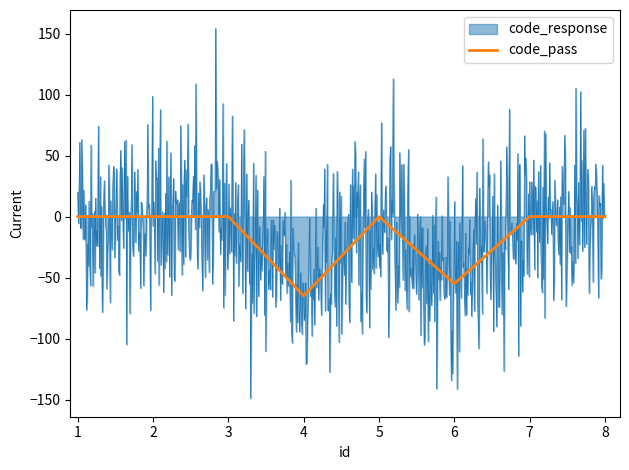

Which series has the largest range (max minus min)?

code_response